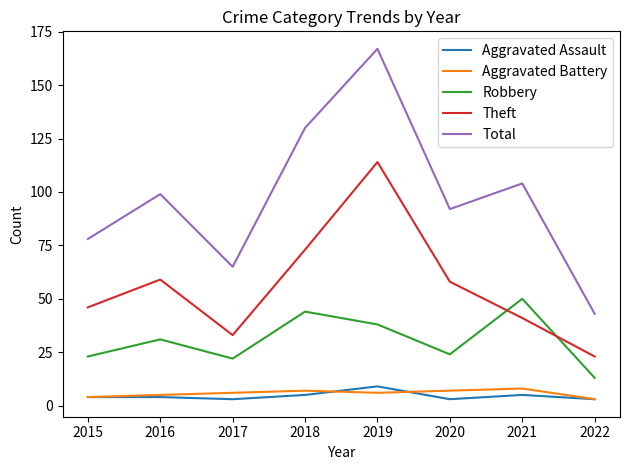

What is the difference between the Aggravated Assault values at 2022 and 2015?

1